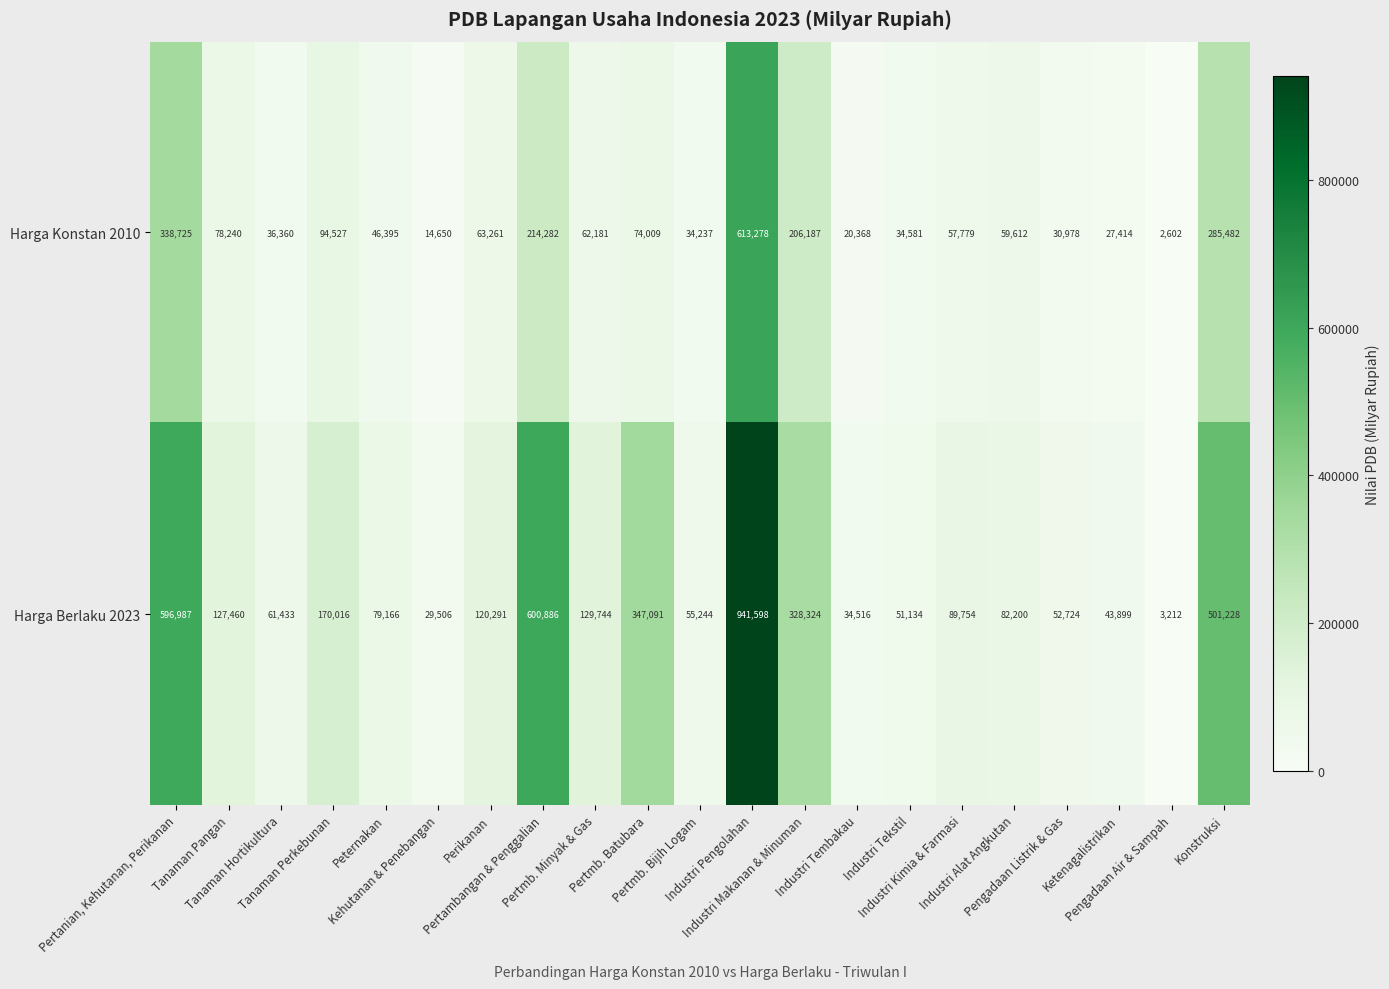

Which series has the widest spread of values?

Harga Berlaku 2023